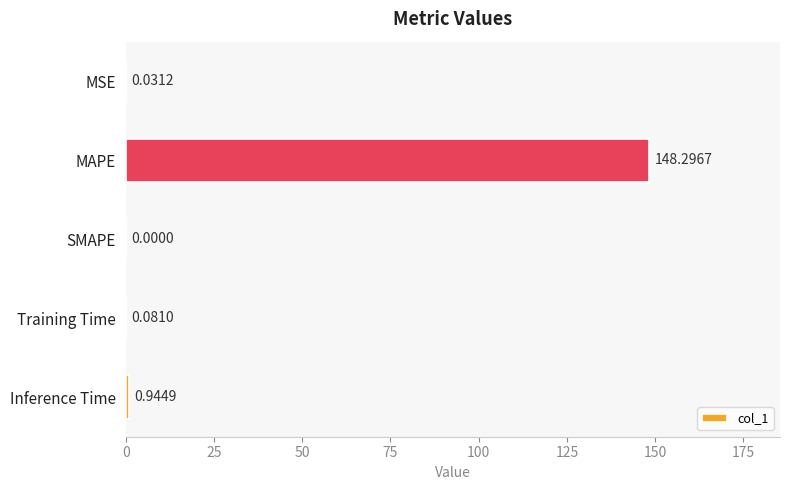

Which category has the highest value across all series?

MAPE